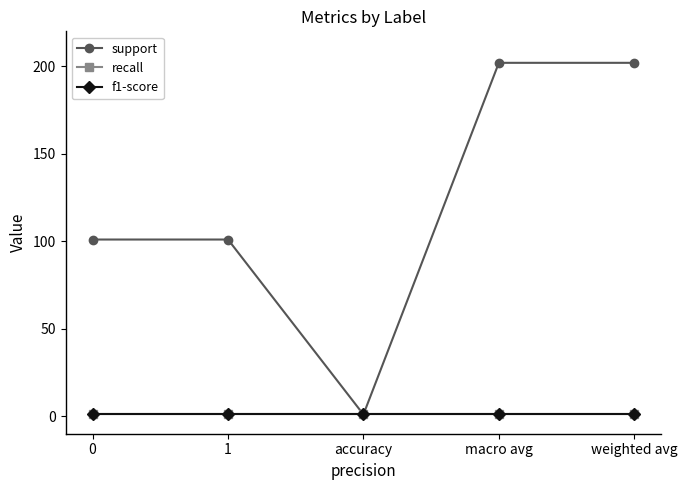

Count the support values in the range 101 to 202.

4